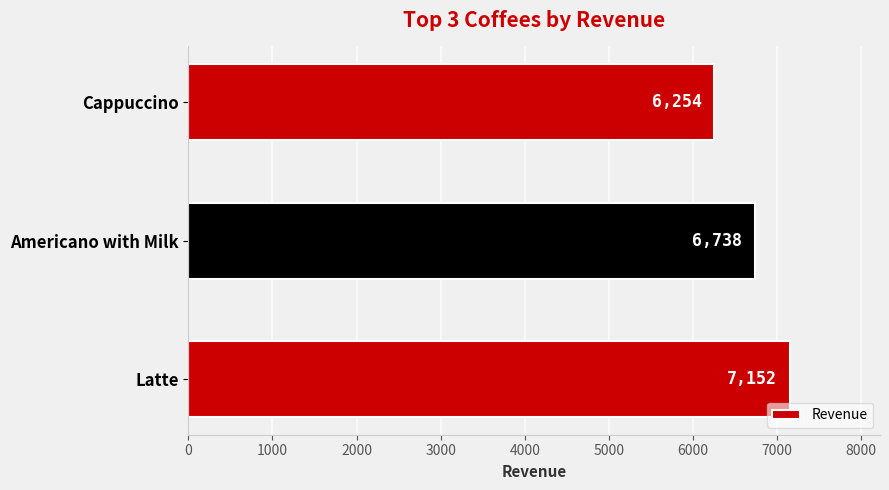

Rank the categories by value from lowest to highest.

Cappuccino, Americano with Milk, Latte